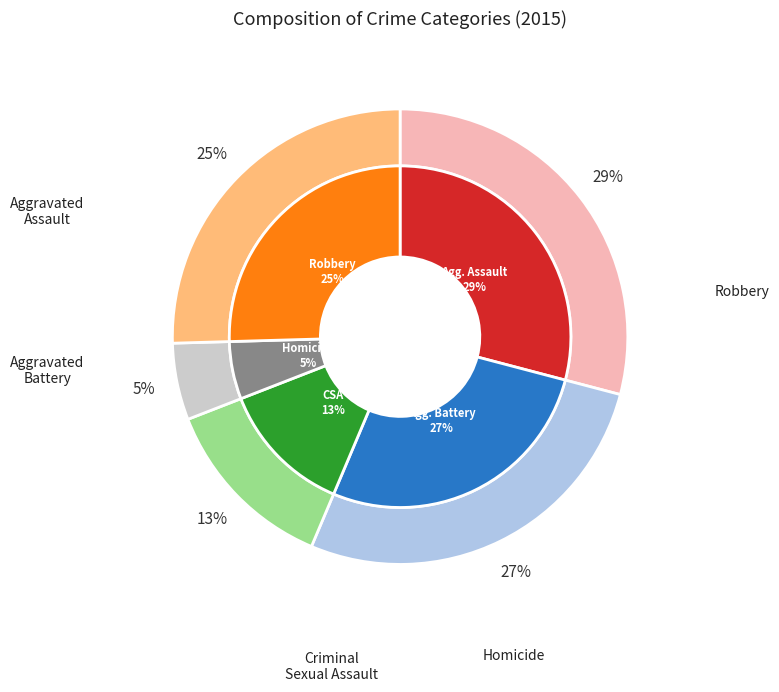

What percentage is the Aggravated Assault slice, to the nearest percent?

29%